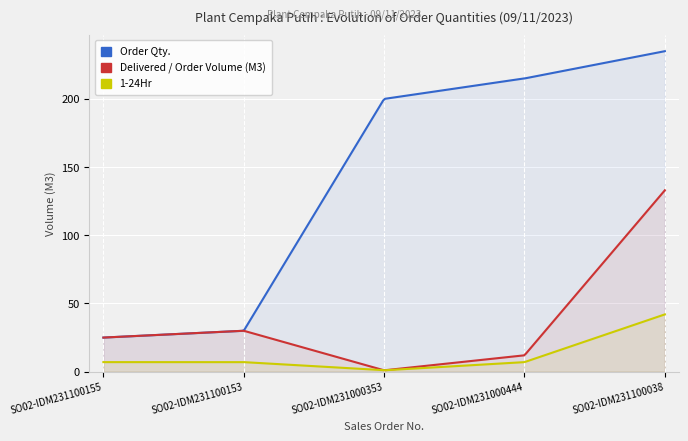

List the labels in order of 1-24Hr value, smallest first.

SO02-IDM231000353, SO02-IDM231100155, SO02-IDM231100153, SO02-IDM231000444, SO02-IDM231100038